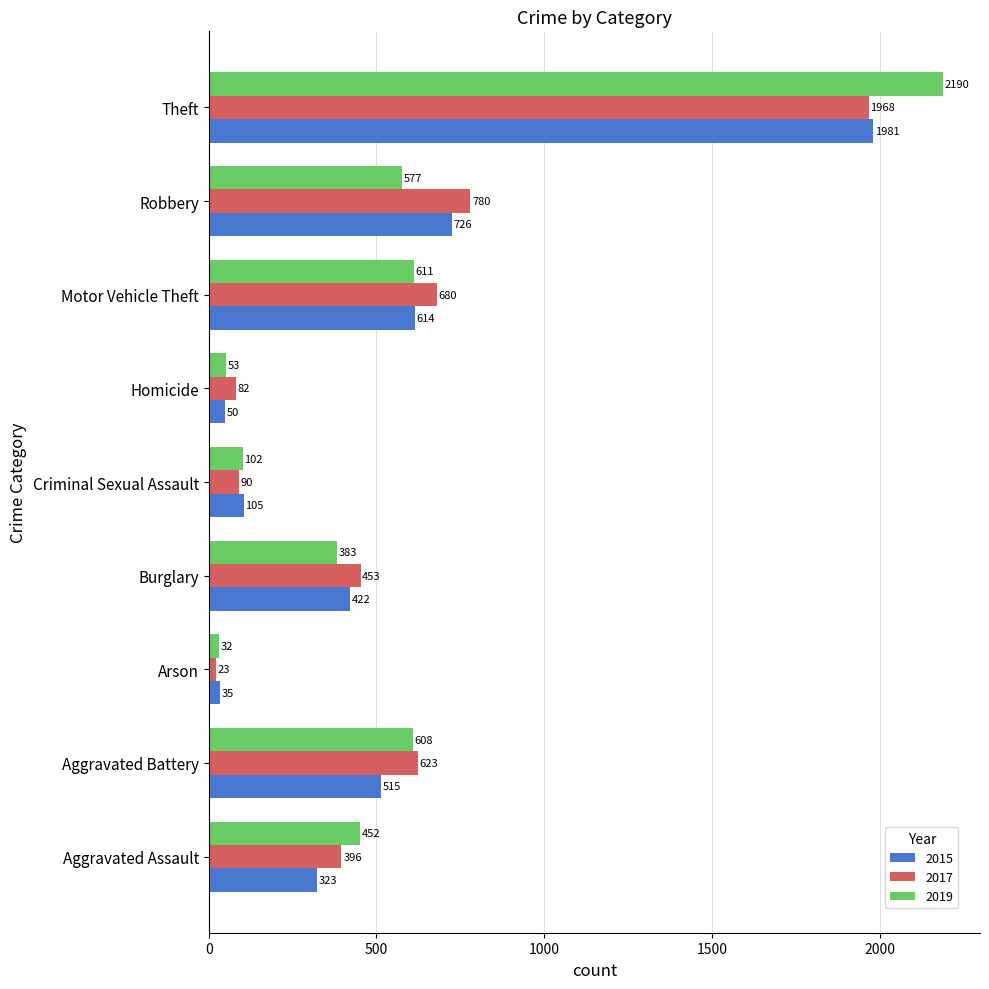

Rank the series at Criminal Sexual Assault from highest to lowest value.

2015, 2019, 2017